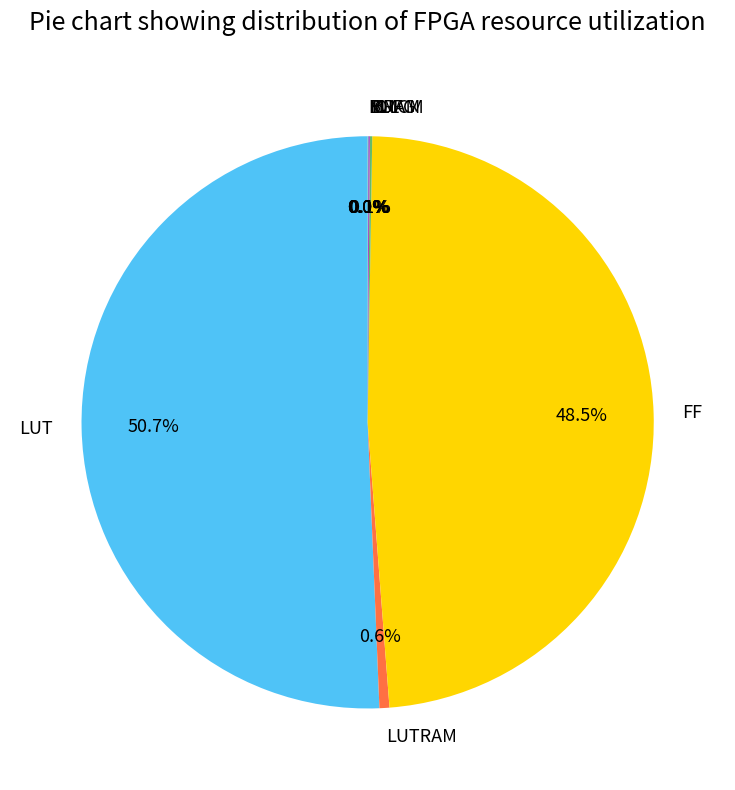

Which category accounts for the majority?

LUT